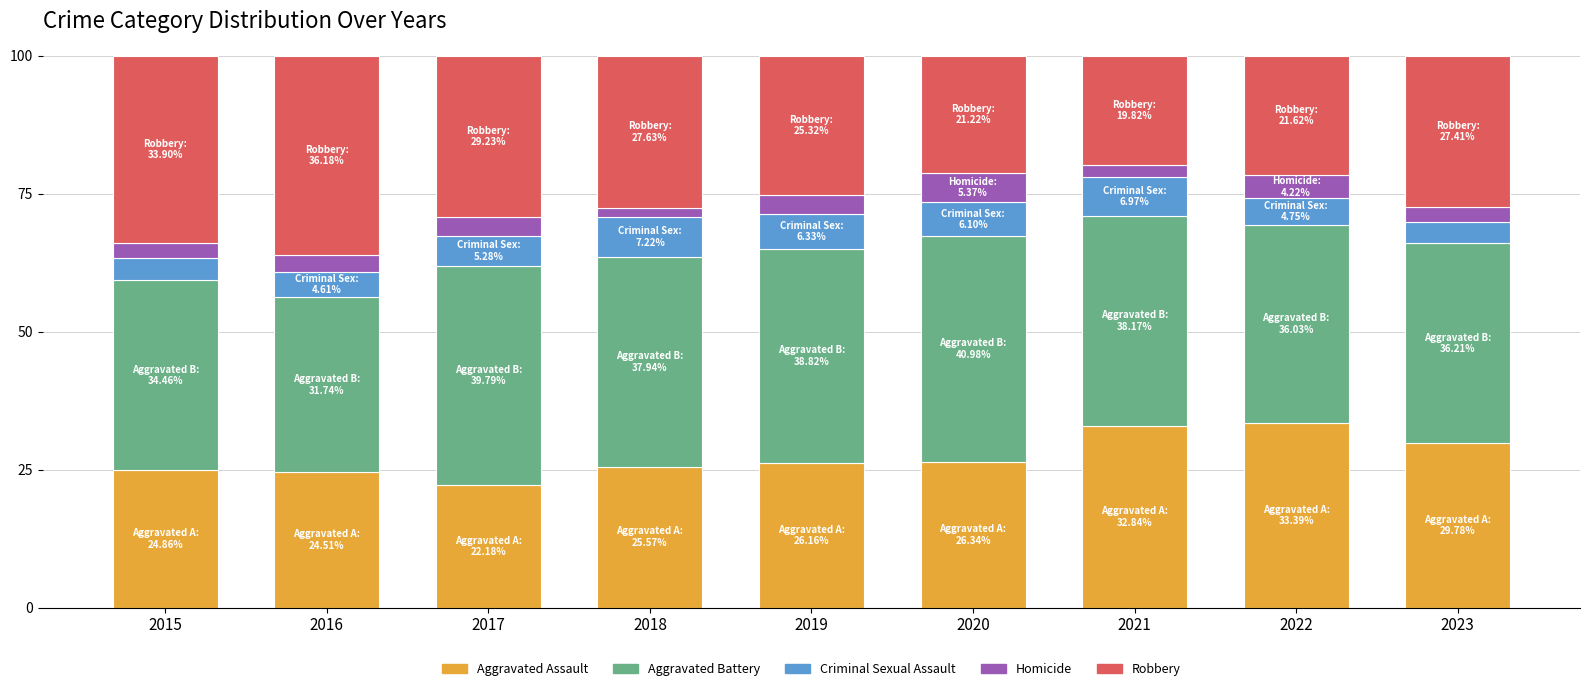

Are the bars horizontal?

No